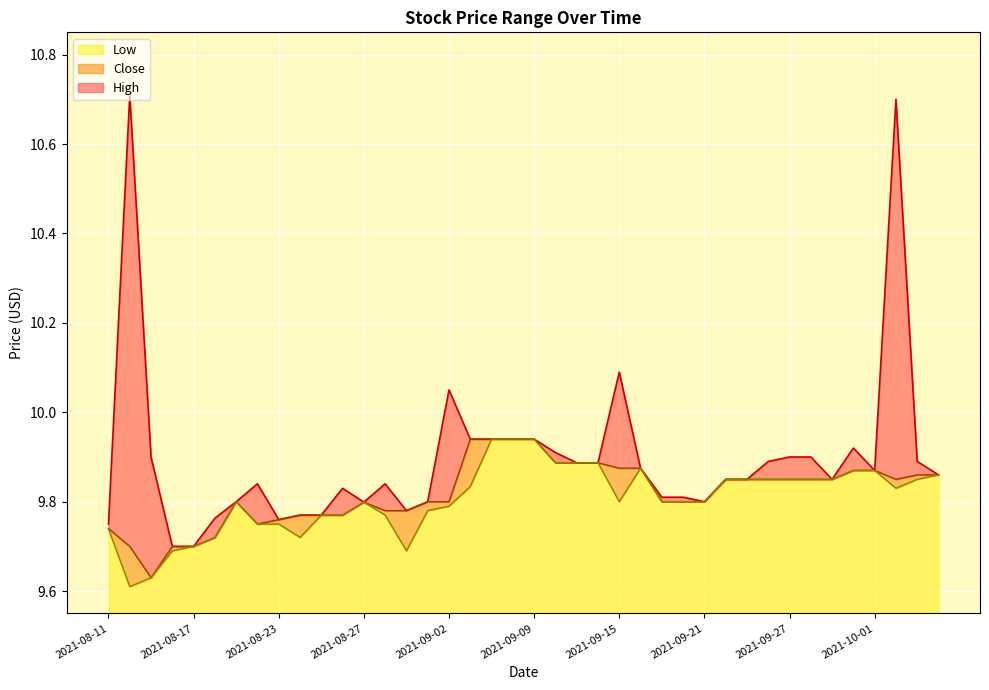

What is the maximum value for Low?

0.4